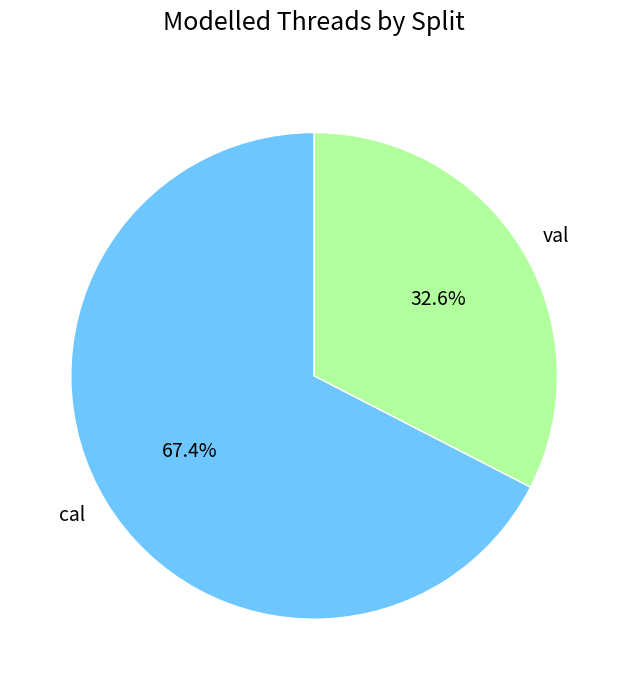

Count the number of slices in the pie.

2